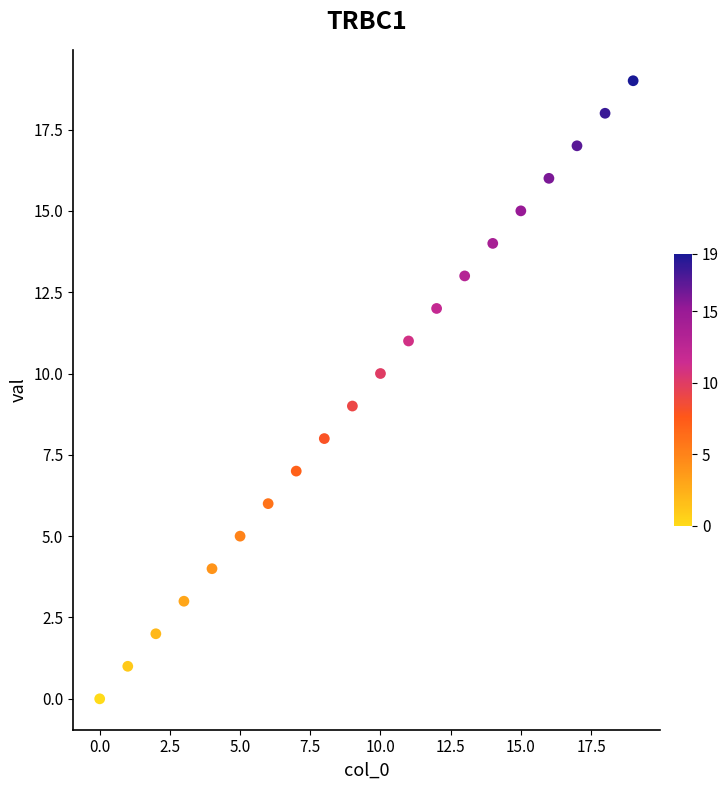

What is the range of Y values (max minus min)?

19